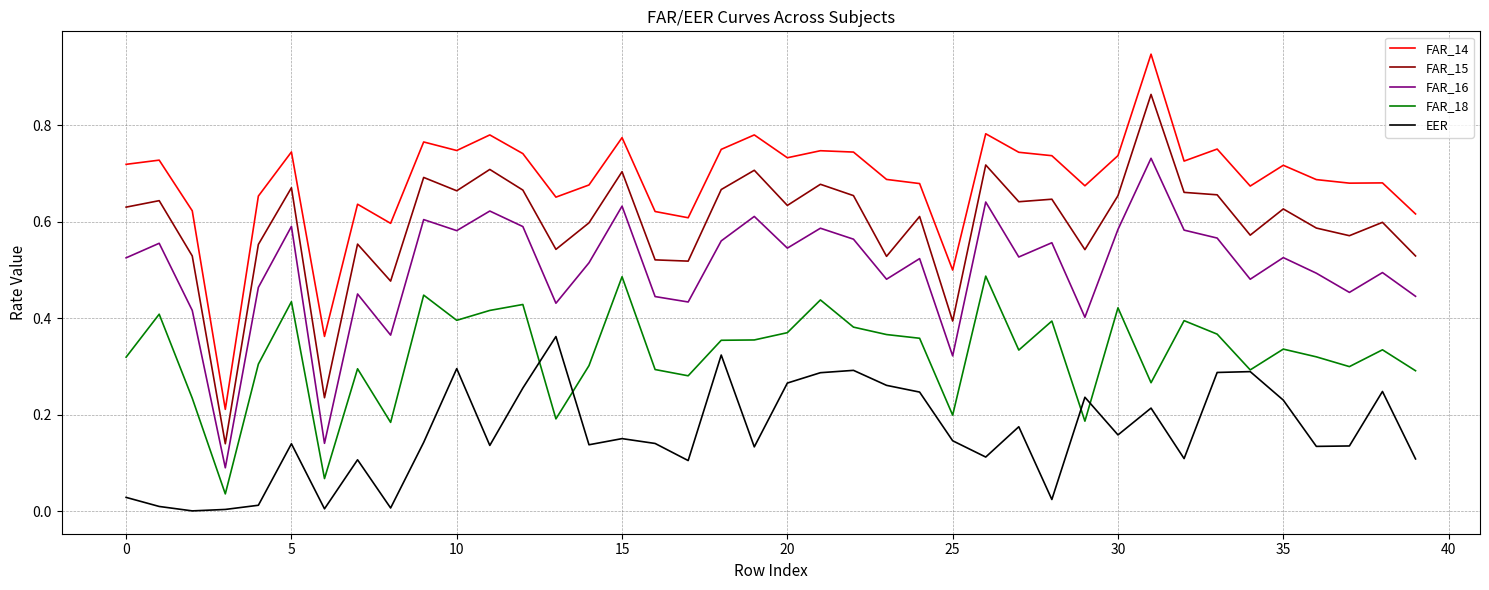

List the series in order of their overall mean, highest first.

FAR_14, FAR_15, FAR_16, FAR_18, EER